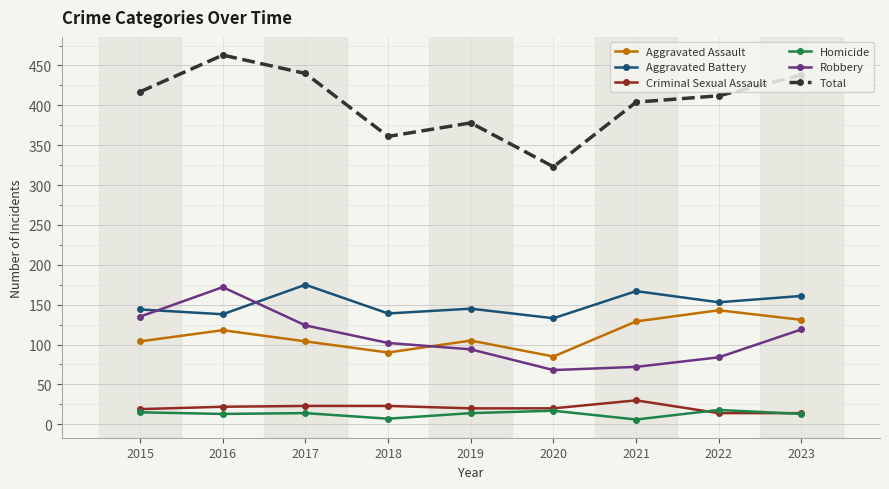

At 2021, list the series in order from smallest to largest.

Homicide, Criminal Sexual Assault, Robbery, Aggravated Assault, Aggravated Battery, Total